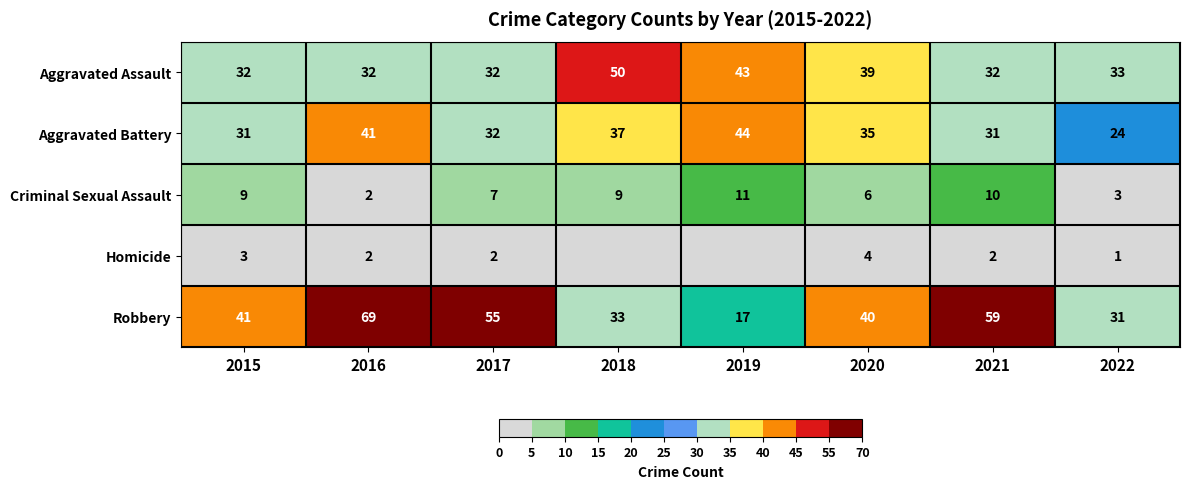

Is the value of Homicide at 2018 greater than the value of Criminal Sexual Assault at 2018?

No